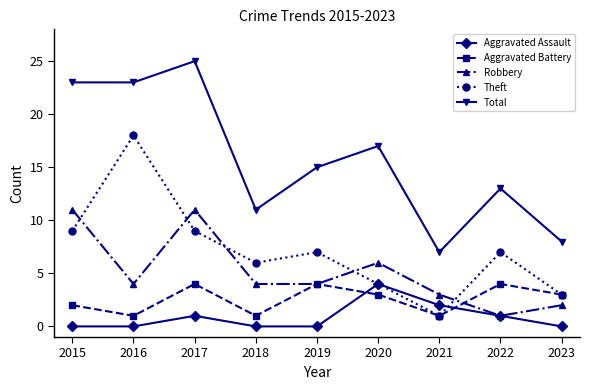

Which category has the highest value across all series?

2017